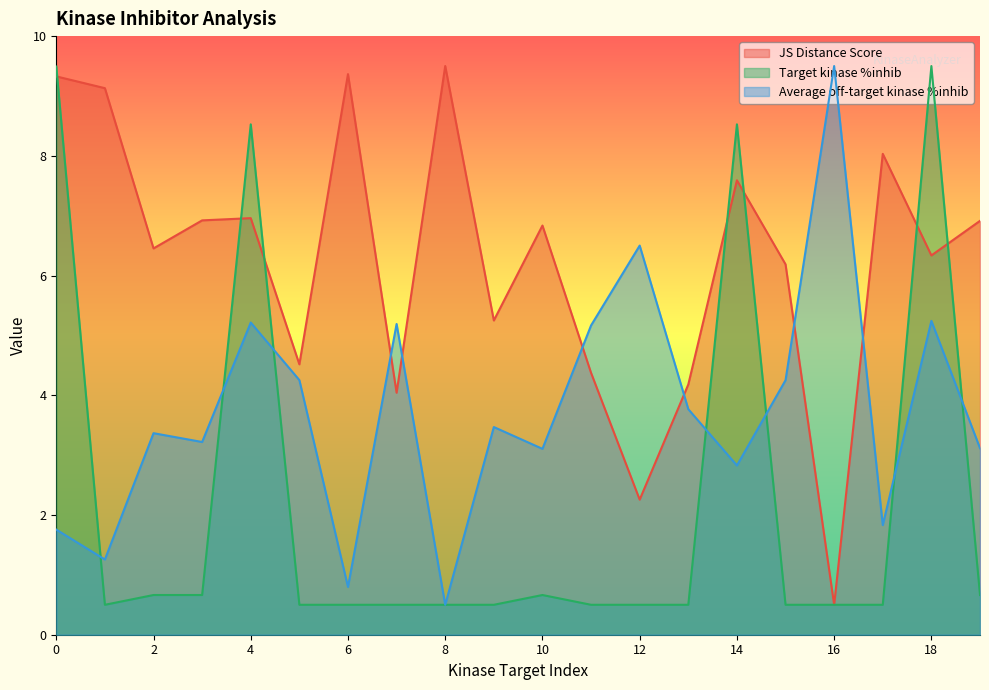

What is the sum of the Average off-target kinase %inhib values at 14 and 8?

3.3